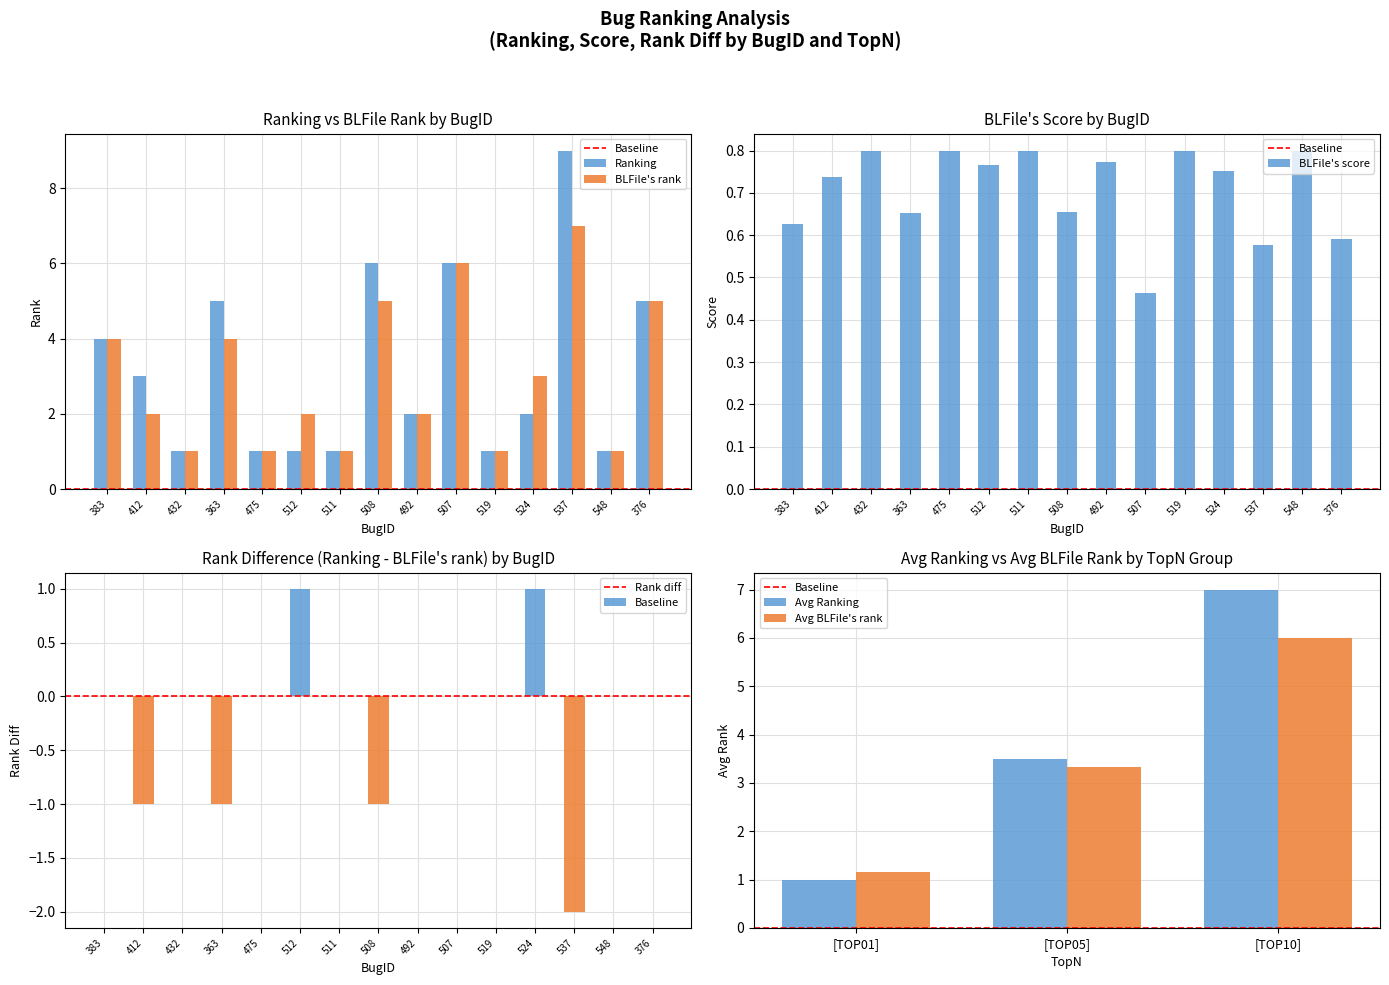

Which has a higher value, 508 or 376?

508